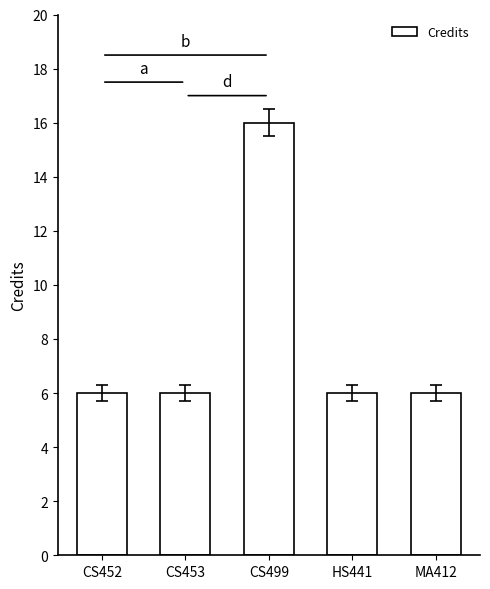

Reading left to right, transcribe all the data shown in this chart.

CS452=6	CS453=6	CS499=16	HS441=6	MA412=6